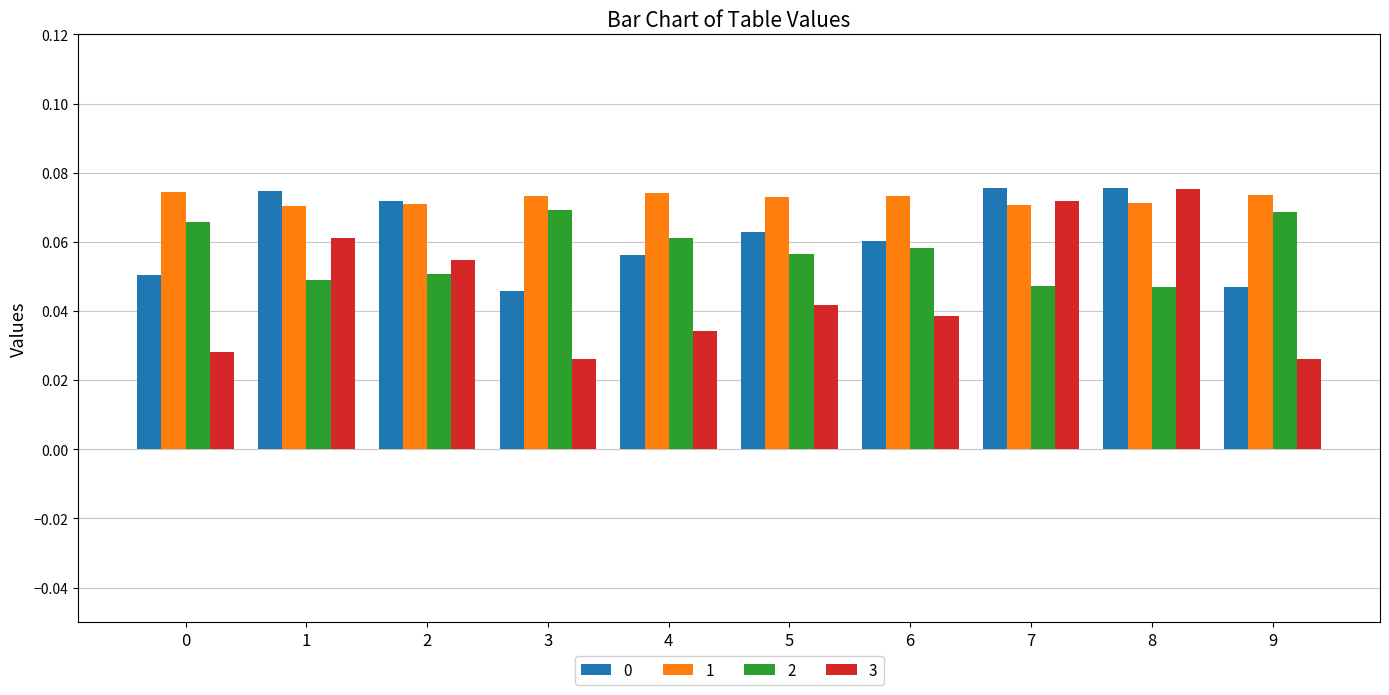

Which series has the largest total across all categories?

1